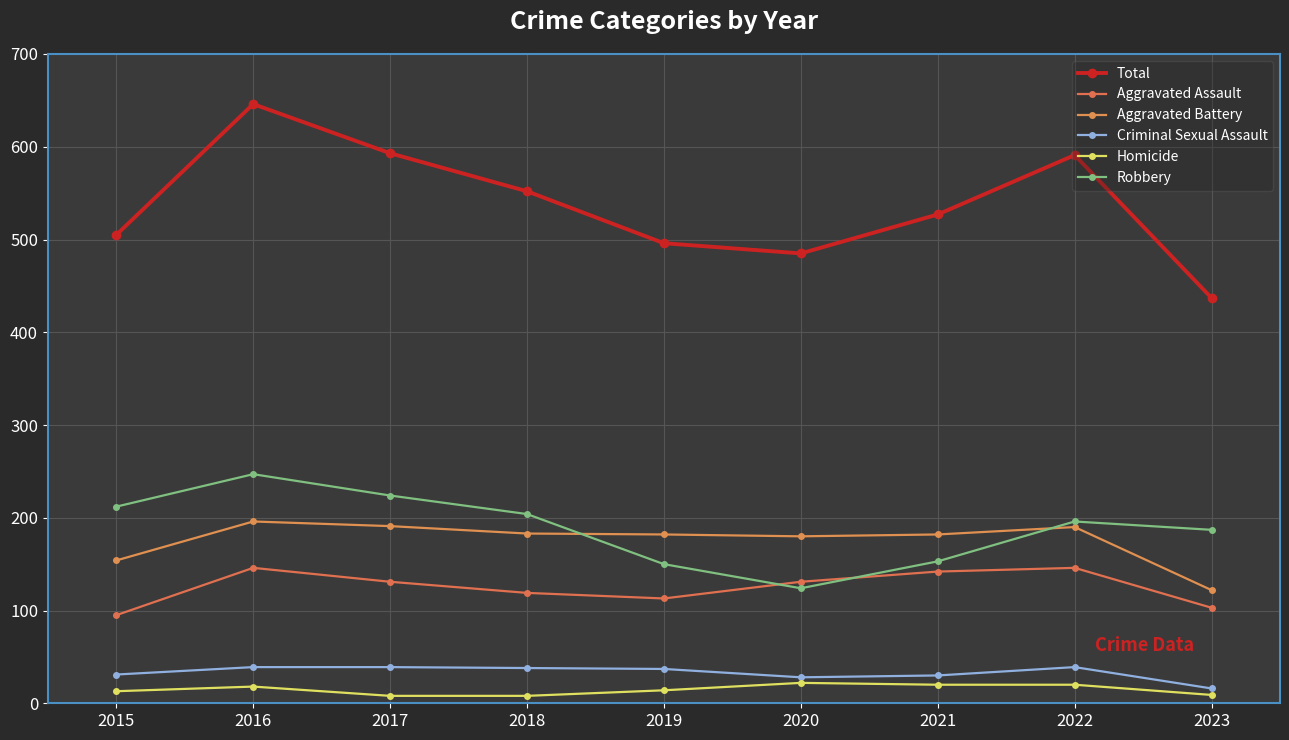

At which category does Criminal Sexual Assault reach its first local valley?

2020